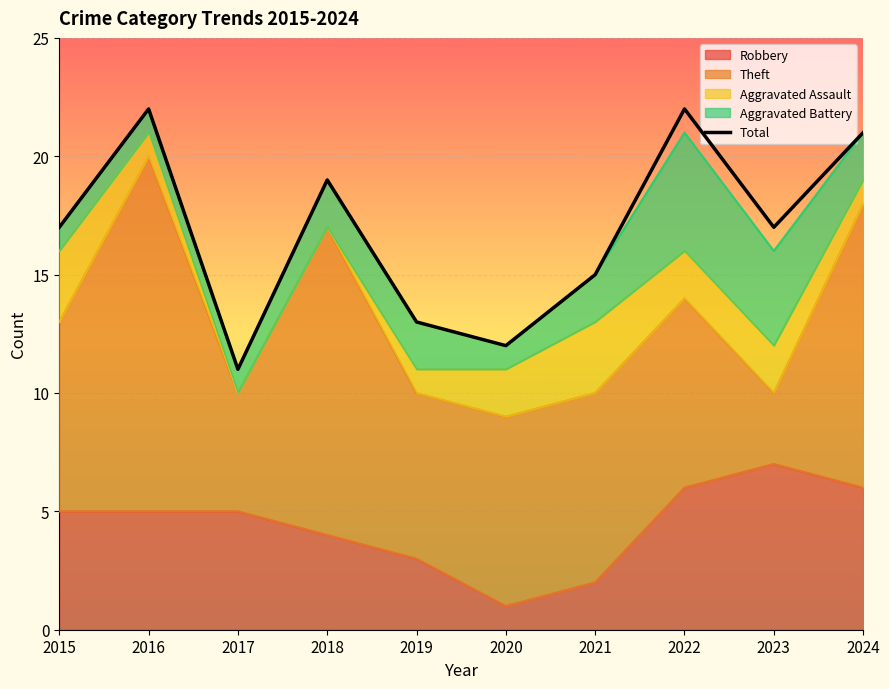

How many values are below 17?

4